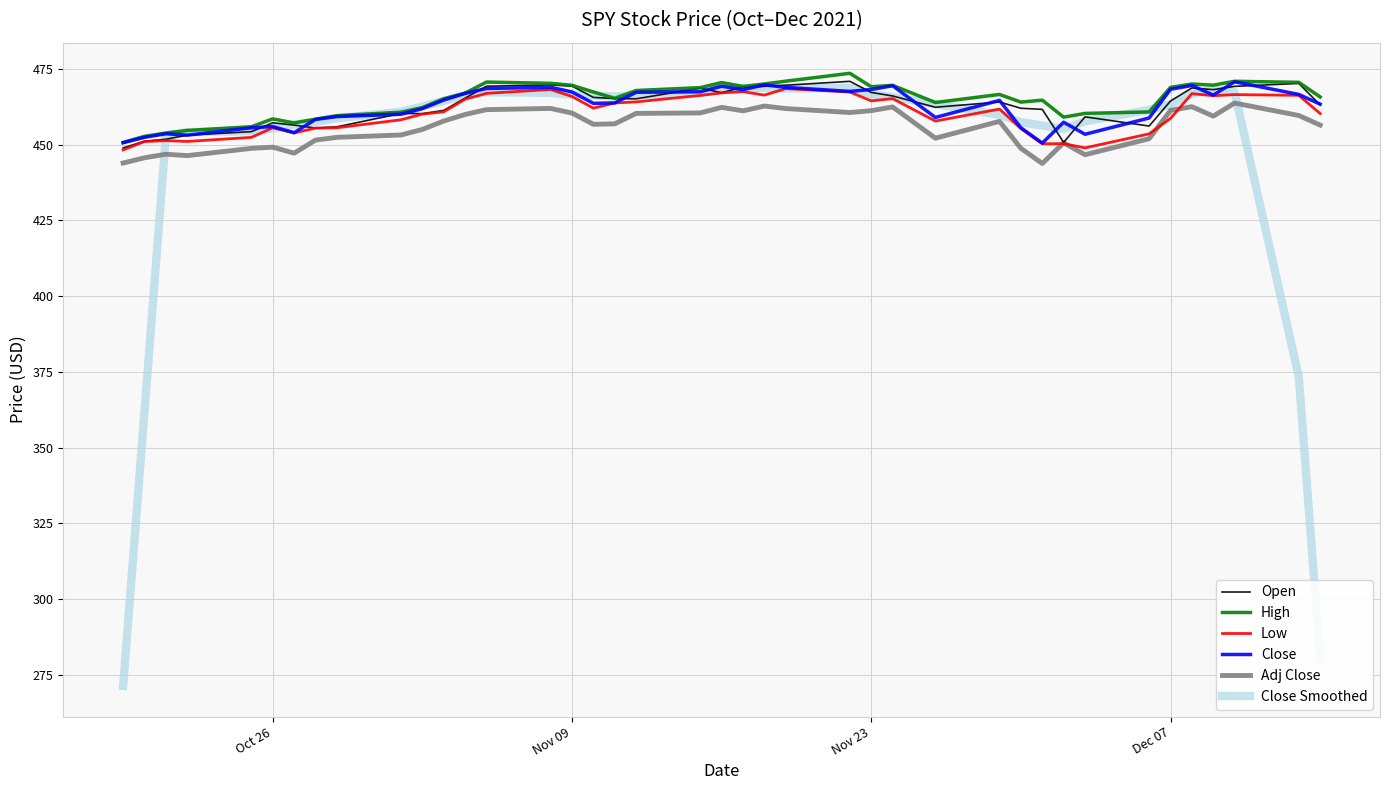

Which series has the largest range (max minus min)?

Close Smoothed